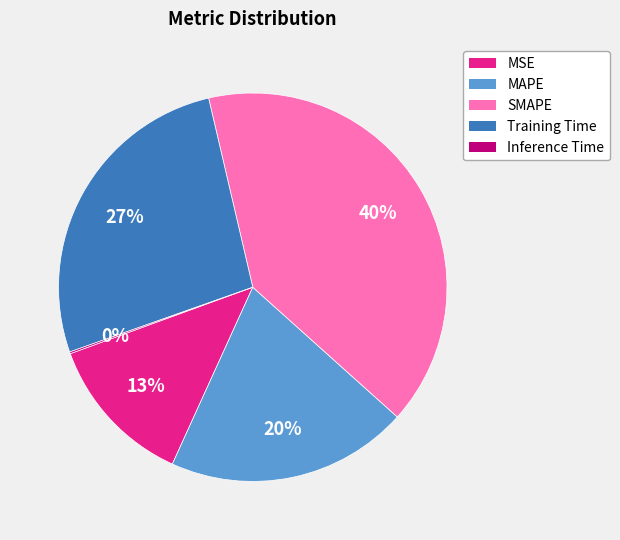

Is the sum of MAPE and Training Time greater than half?

No